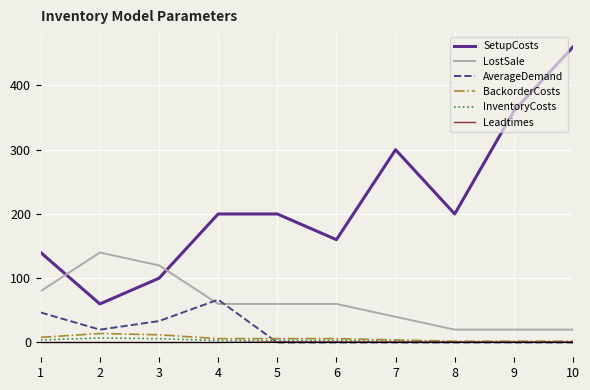

How many lines are shown in the chart?

6